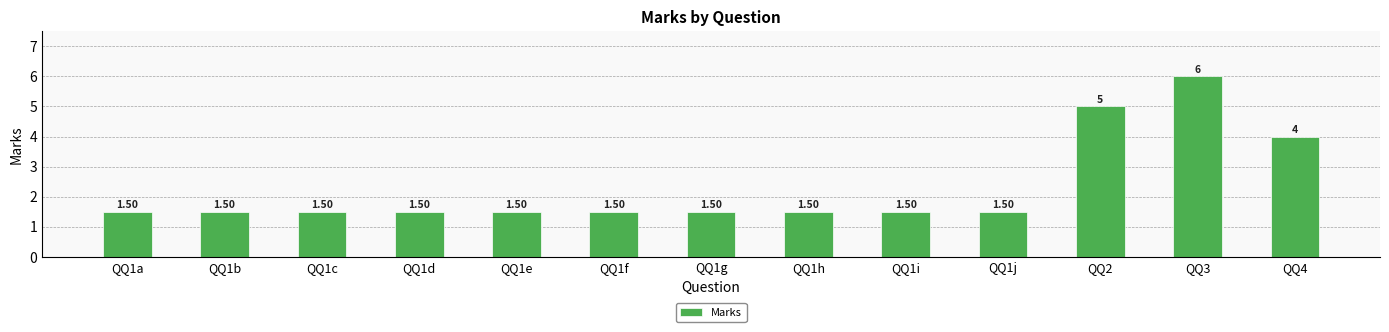

Between QQ1c and QQ4, which is larger?

QQ4